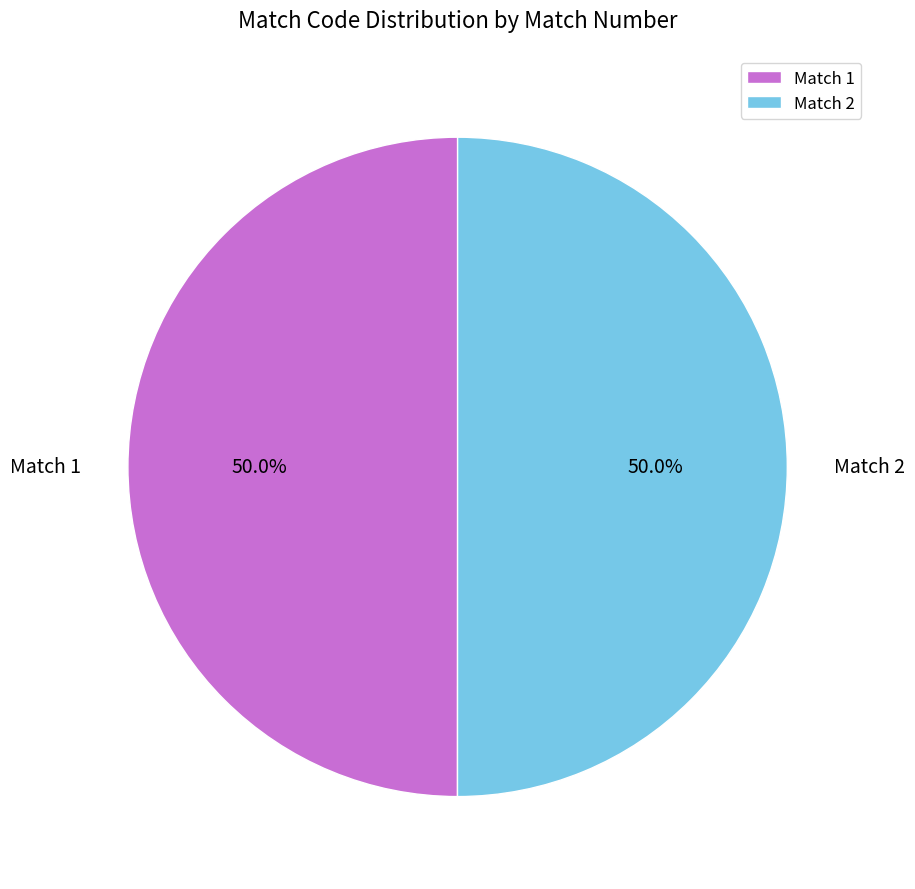

What is the ratio of the value at Match 1 to the value at Match 2?

1.0